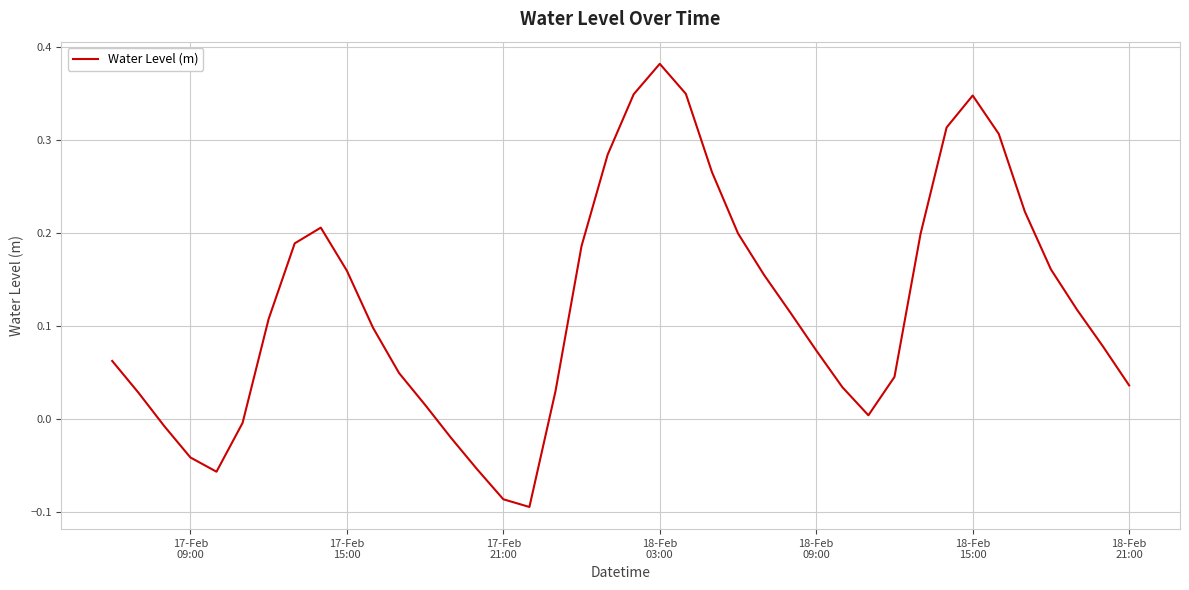

What is the difference between the maximum and minimum values?

0.5